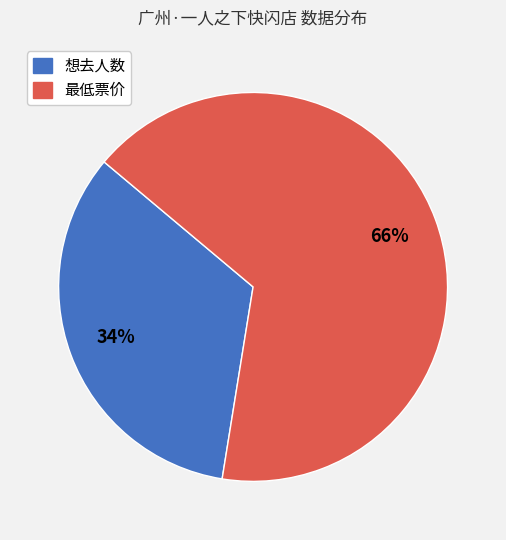

Between 最低票价 and 想去人数, which is larger?

最低票价